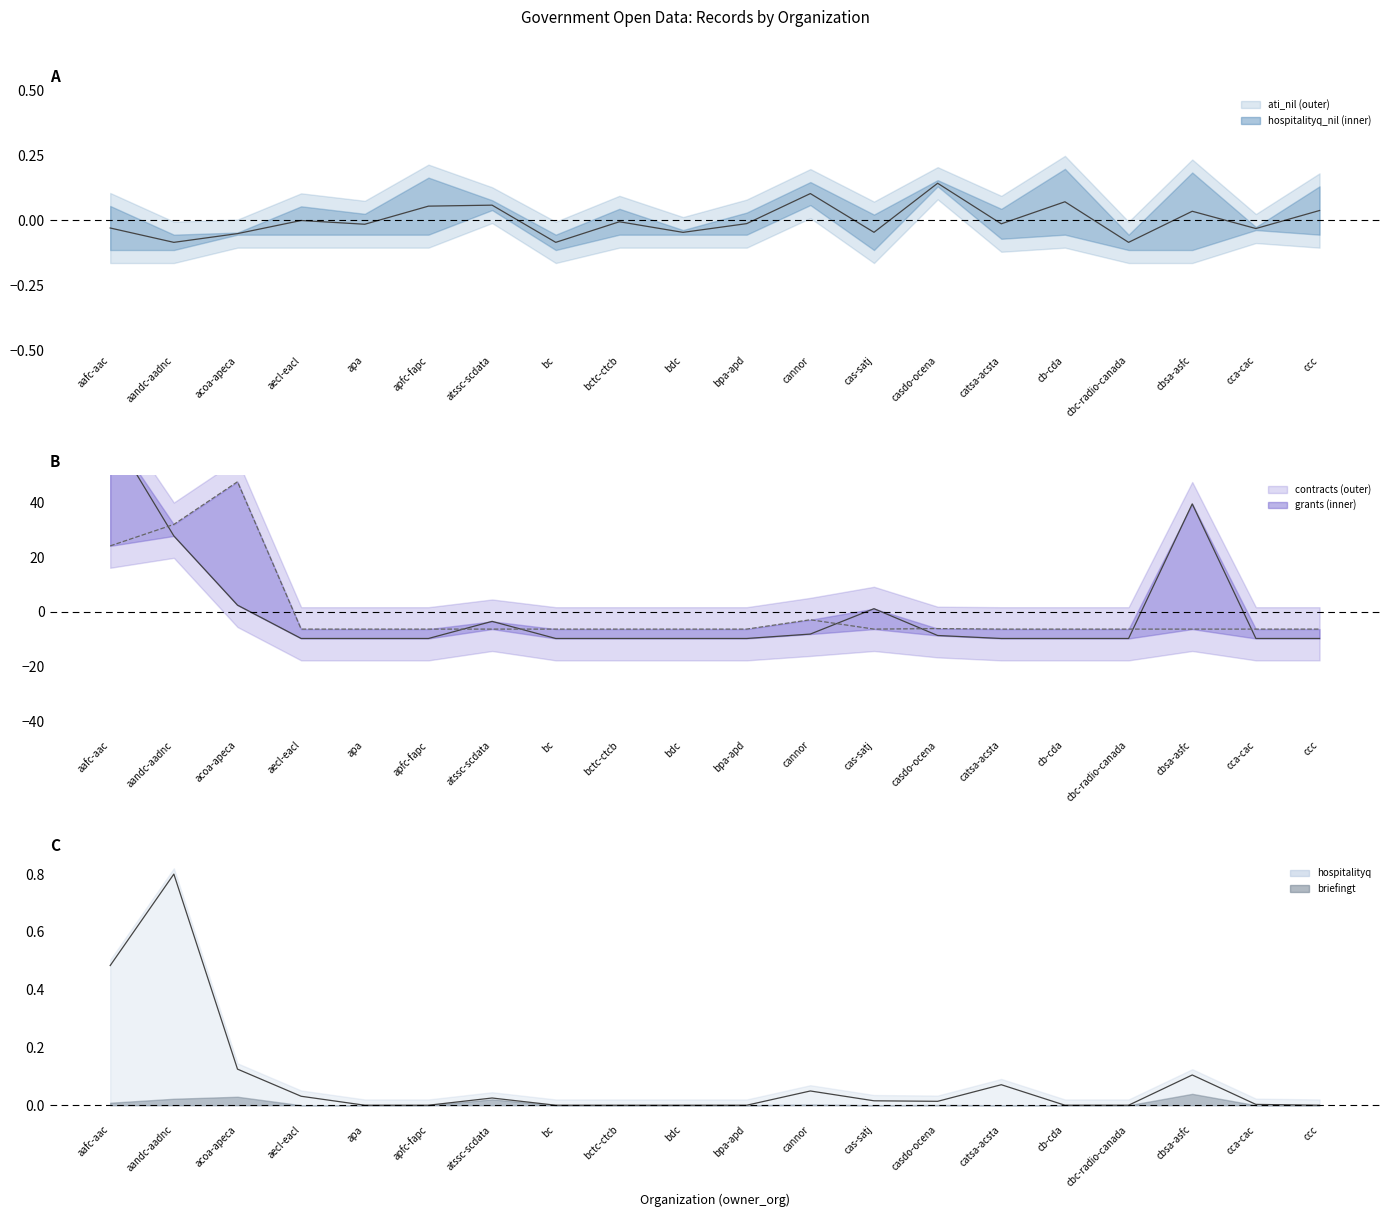

At which label does grants line reach its peak?

acoa-apeca